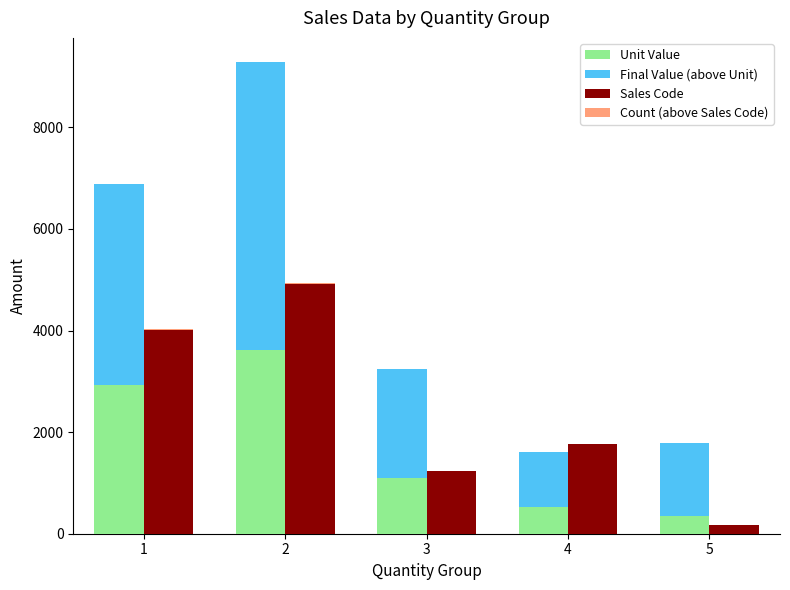

Which series has the largest total across all categories?

Final Value (above Unit)